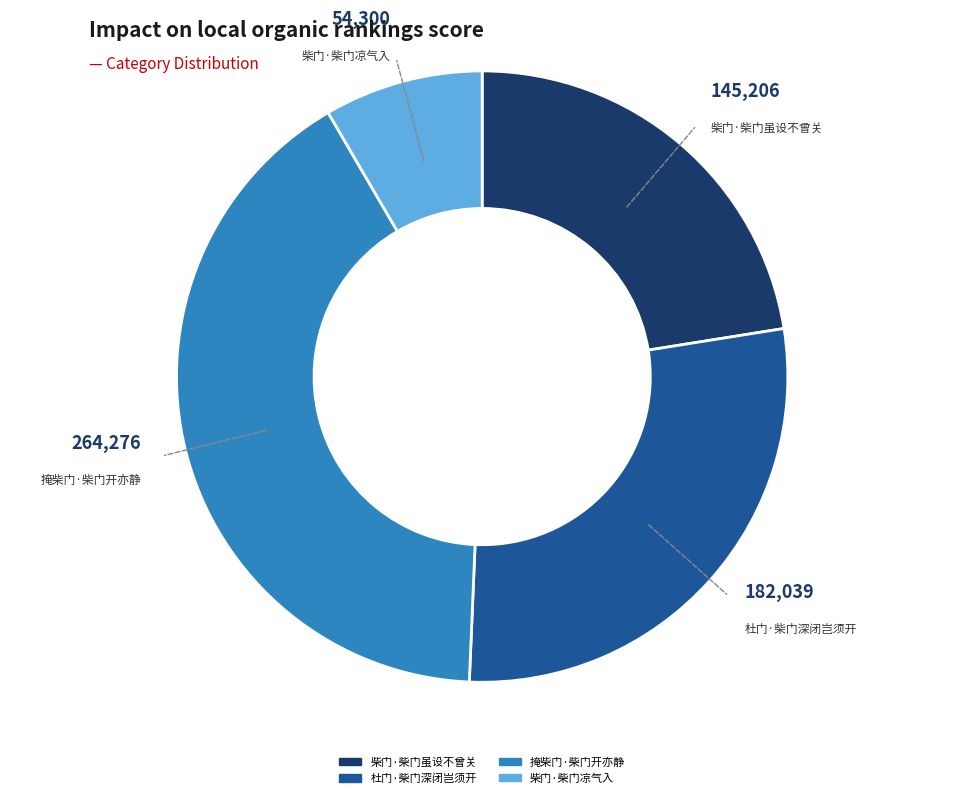

Approximately how many times larger is the value at 柴门·柴门虽设不曾关 compared to 掩柴门·柴门开亦静?

0.5